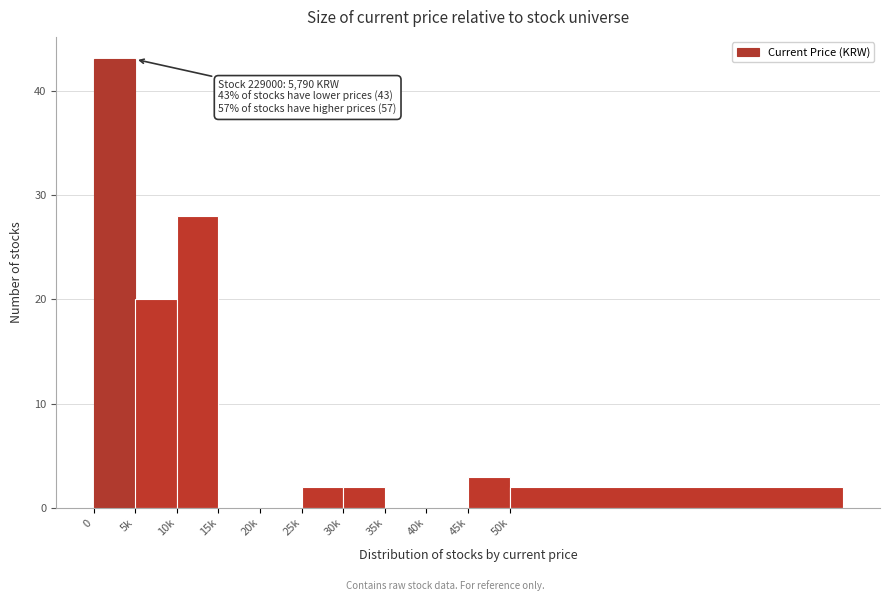

Reading left to right, extract all data points from this chart.

0=43	5k=20	10k=28	15k=0	20k=0	25k=2	30k=2	35k=0	40k=0	45k=3	50k=2